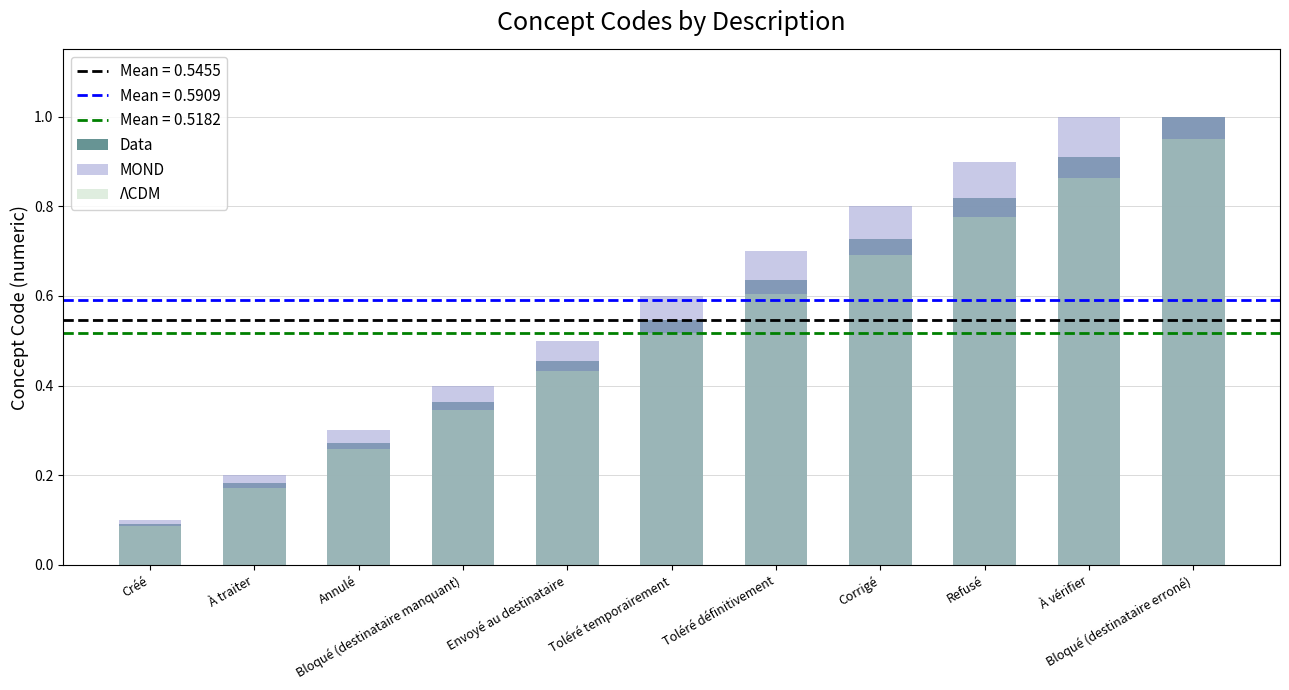

What is the average value of the MOND series?

0.6